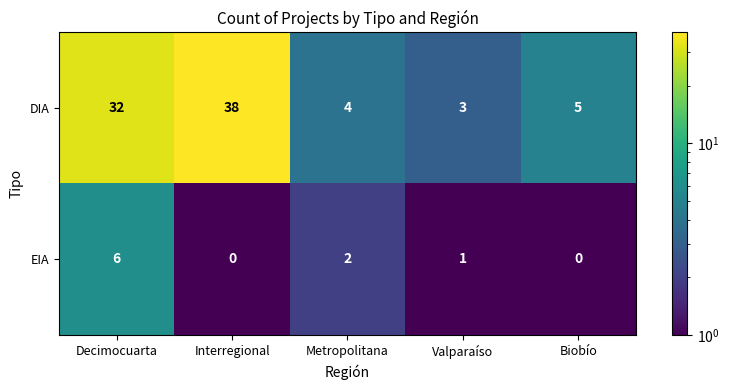

List the series in order of their peak value, highest first.

DIA, EIA